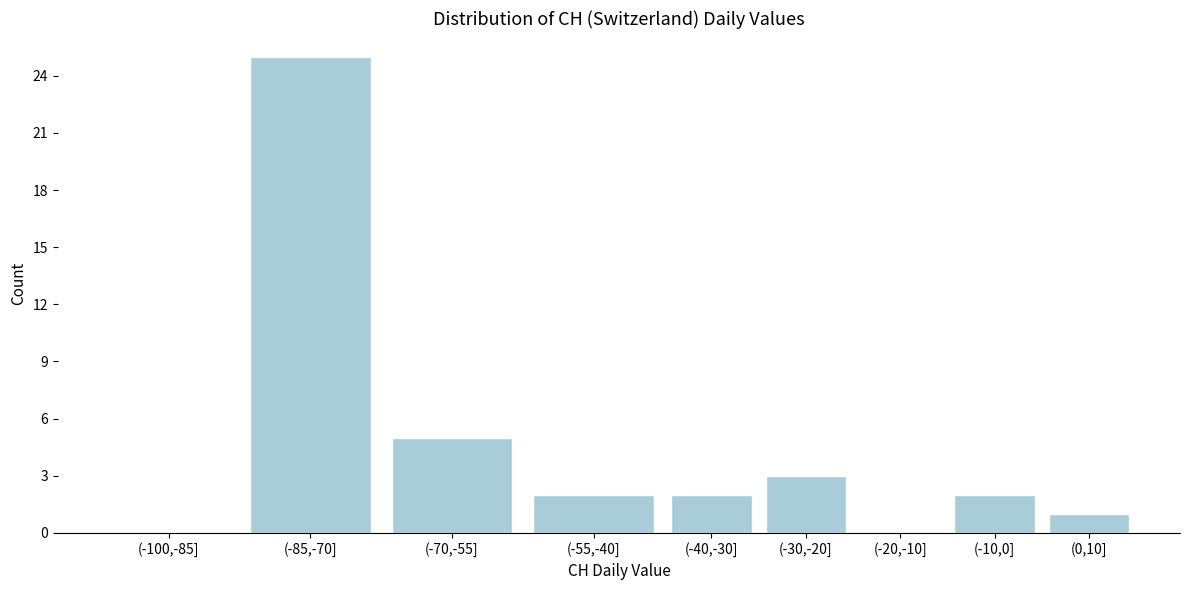

Reading right to left, what are all the values shown in this chart?

(0,10]=1	(-10,0]=2	(-20,-10]=0	(-30,-20]=3	(-40,-30]=2	(-55,-40]=2	(-70,-55]=5	(-85,-70]=25	(-100,-85]=0